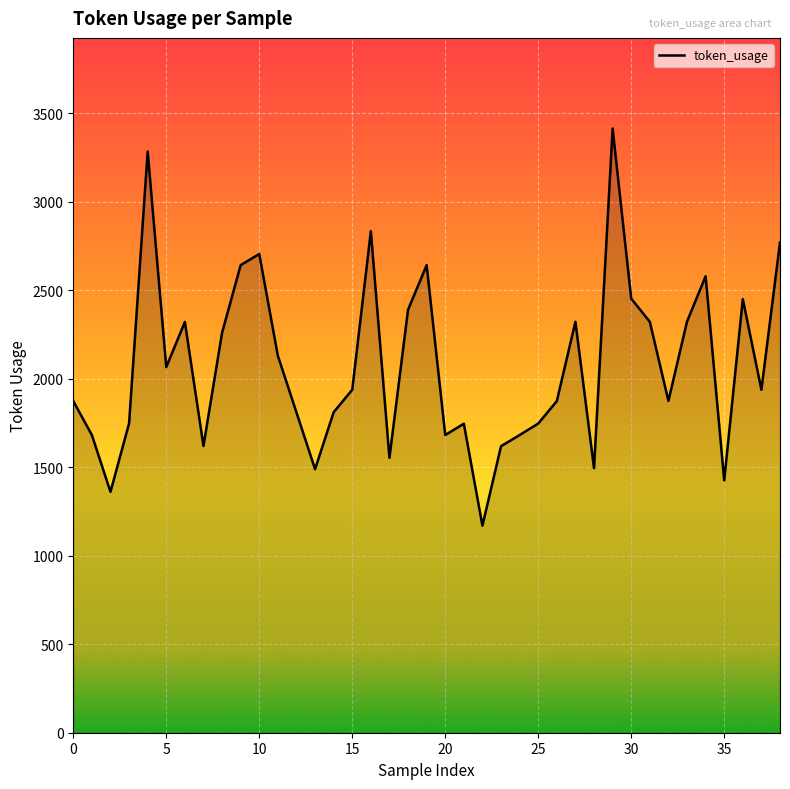

What is the smallest value displayed?

1170